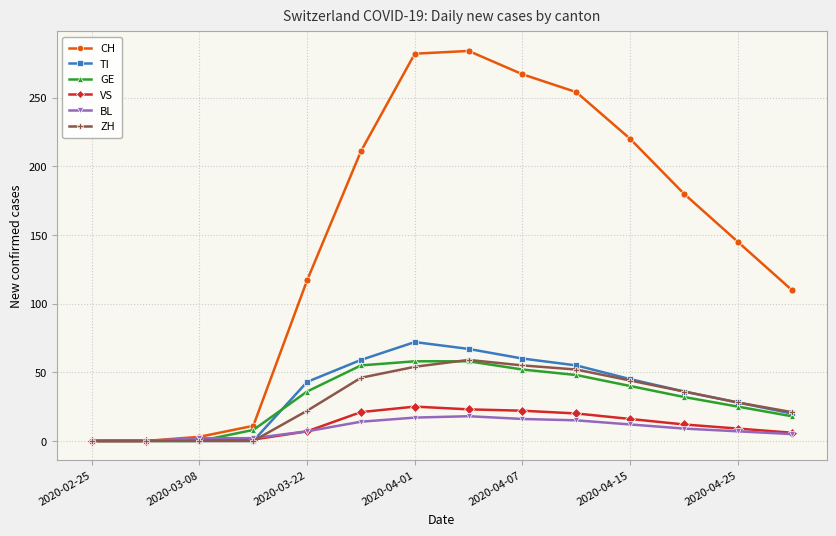

At how many categories does at least one series exceed 76?

10